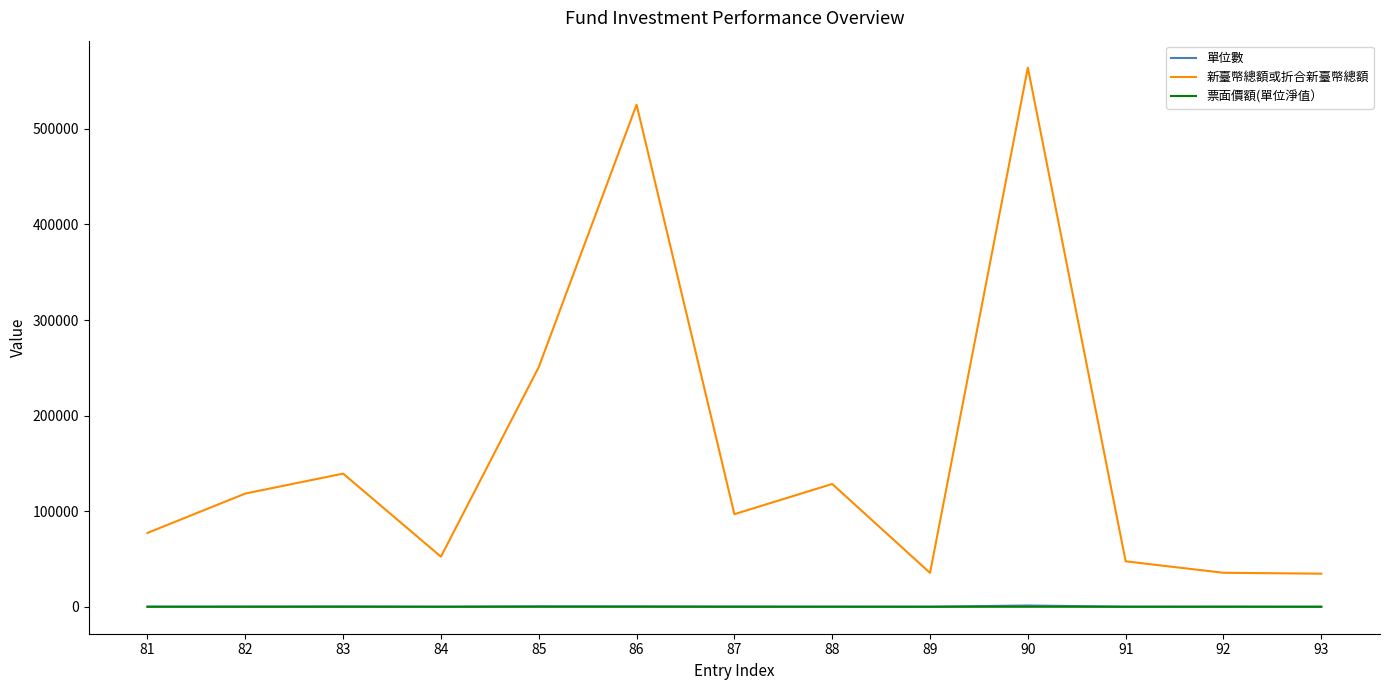

What is the difference between the maximum and second lowest values in the 單位數 series?

1285.9